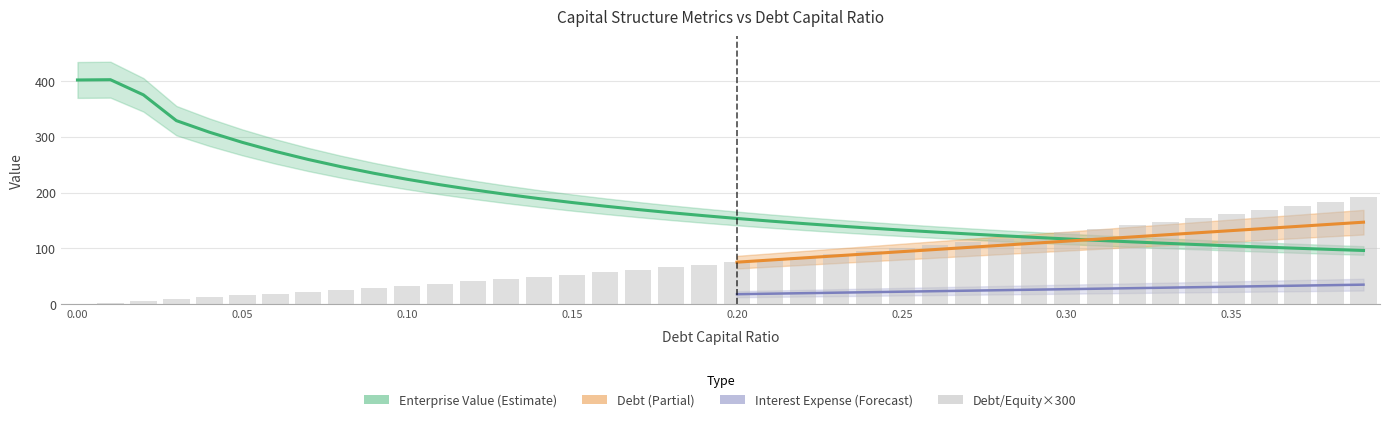

Where is enterprise_value nearest to the value 249?

0.08